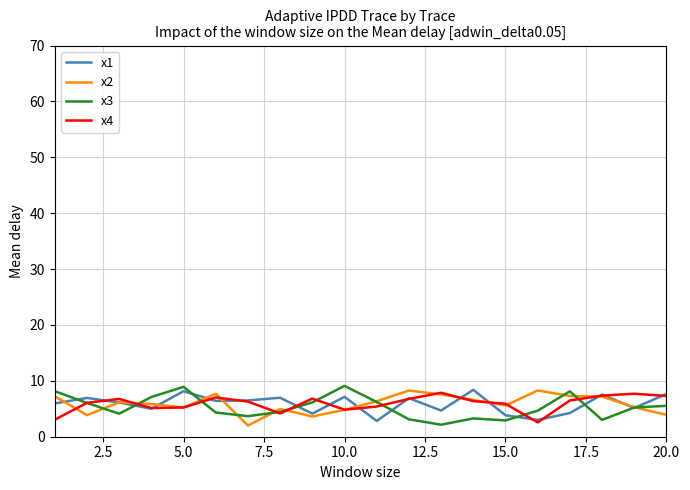

What is the highest value of the x2 series?

8.3